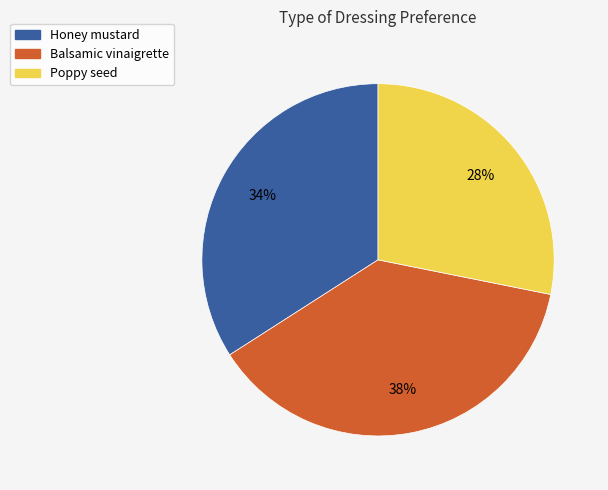

Which has a higher value, Balsamic vinaigrette or Honey mustard?

Balsamic vinaigrette